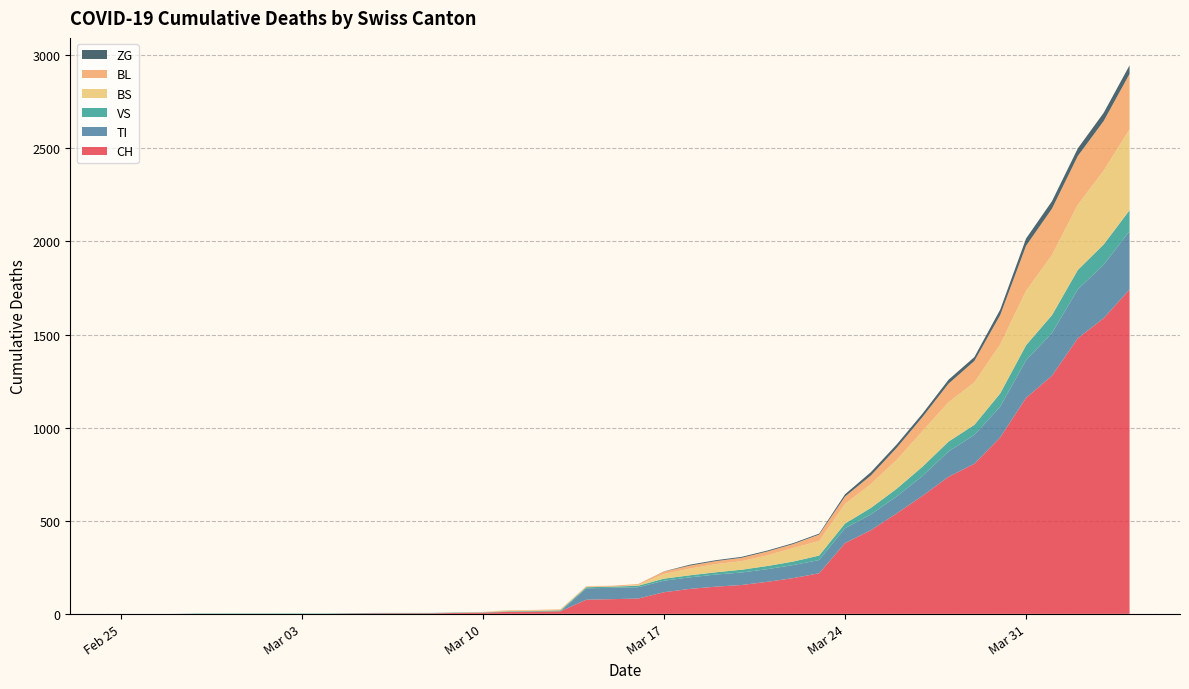

Reading right to left, transcribe all the data shown in this chart.

CH: 1742	1588	1480	1279	1160	948	806	736	634	540	449	380	218	192	172	155	146	134	116	82	79	76	14	12	11	6	5	3	3	3	2	0	0	0	0	0	0	0	0	0
TI: 314	287	263	229	202	165	155	136	107	91	85	80	71	70	68	67	65	62	62	61	61	61	0	0	0	0	0	0	0	0	0	0	0	0	0	0	0	0	0	0
VS: 112	109	104	96	81	71	54	53	50	41	35	25	24	19	17	15	12	11	11	8	6	6	5	3	3	2	2	2	2	2	2	2	2	2	2	2	2	0	0	0
BS: 434	397	350	323	292	263	228	211	191	155	128	105	78	73	57	46	44	36	25	4	0	4	4	4	4	0	0	0	0	0	0	0	0	0	0	0	0	0	0	0
BL: 298	266	262	249	242	158	115	100	76	65	46	40	35	21	21	18	16	16	13	5	5	2	2	2	2	2	1	0	0	0	0	0	0	0	0	0	0	0	0	0
ZG: 46	44	41	40	39	29	21	21	18	18	18	12	5	5	5	5	5	5	1	0	0	0	0	0	0	0	0	0	0	0	0	0	0	0	0	0	0	0	0	0